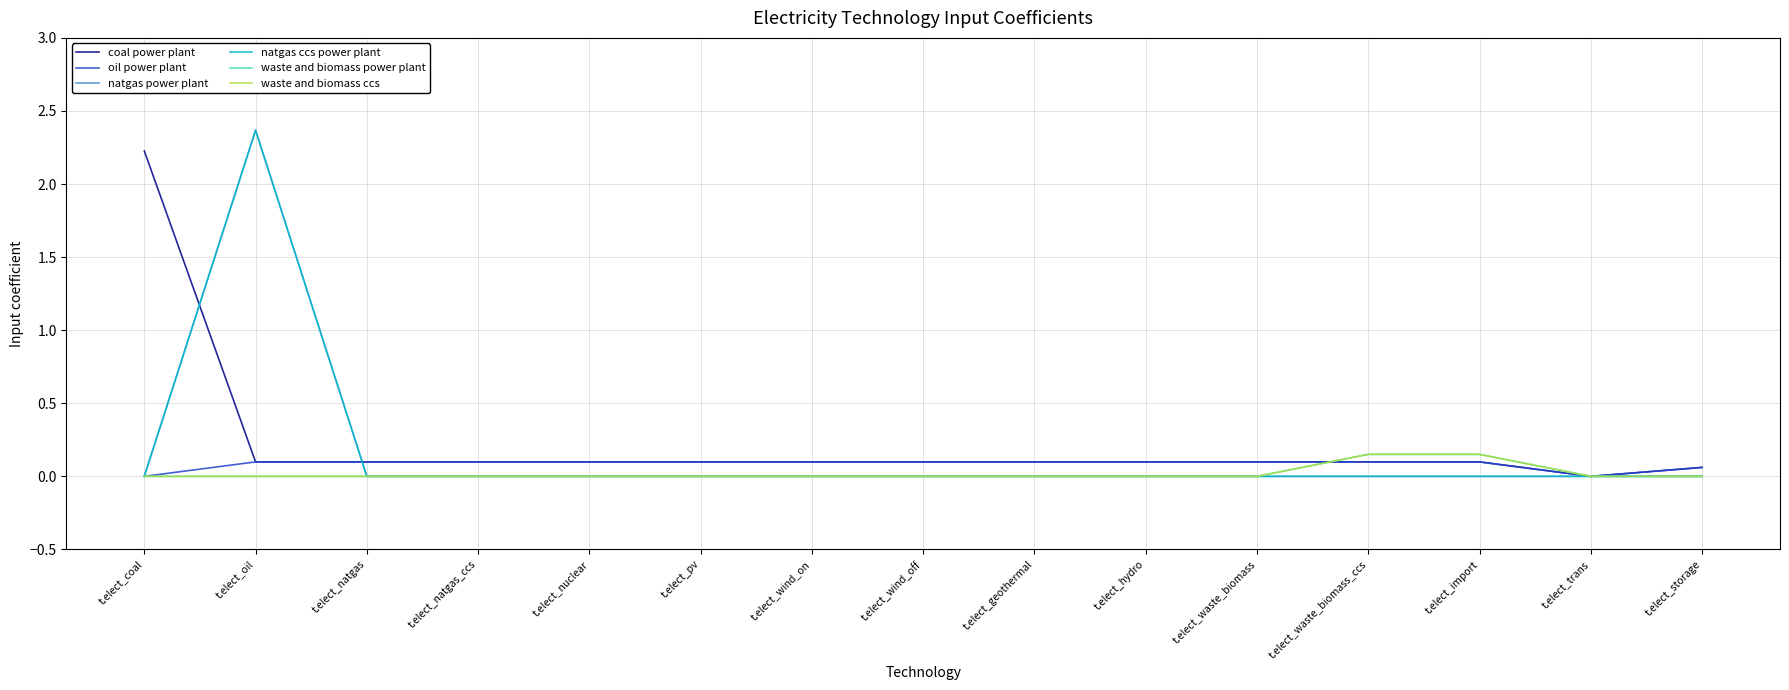

Is this an area chart (filled region under the line)?

No